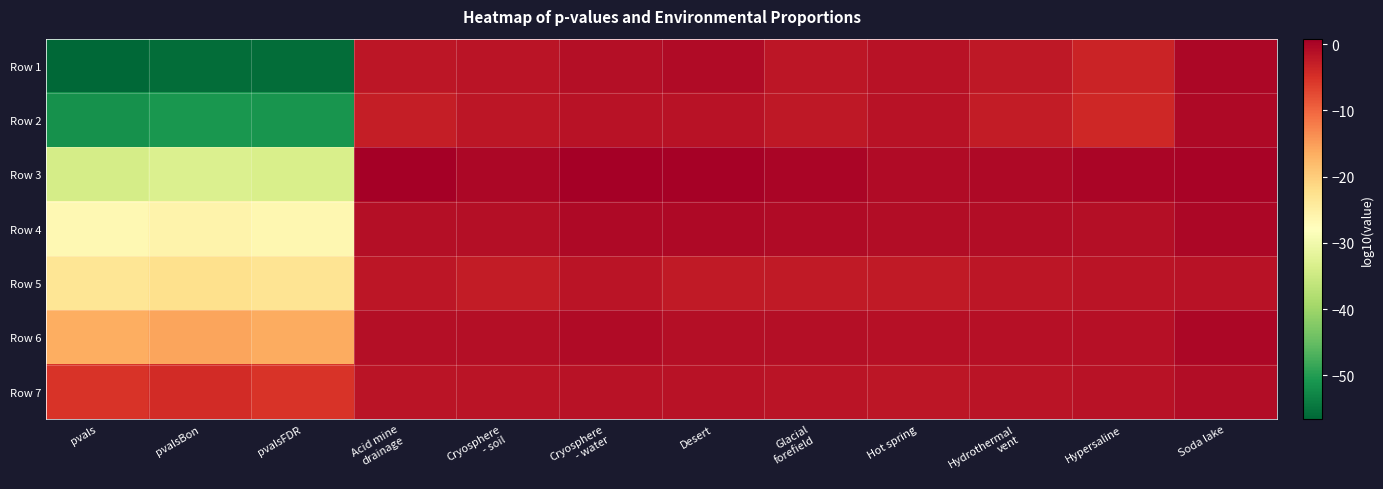

What is the minimum value shown in the chart?

-56.6